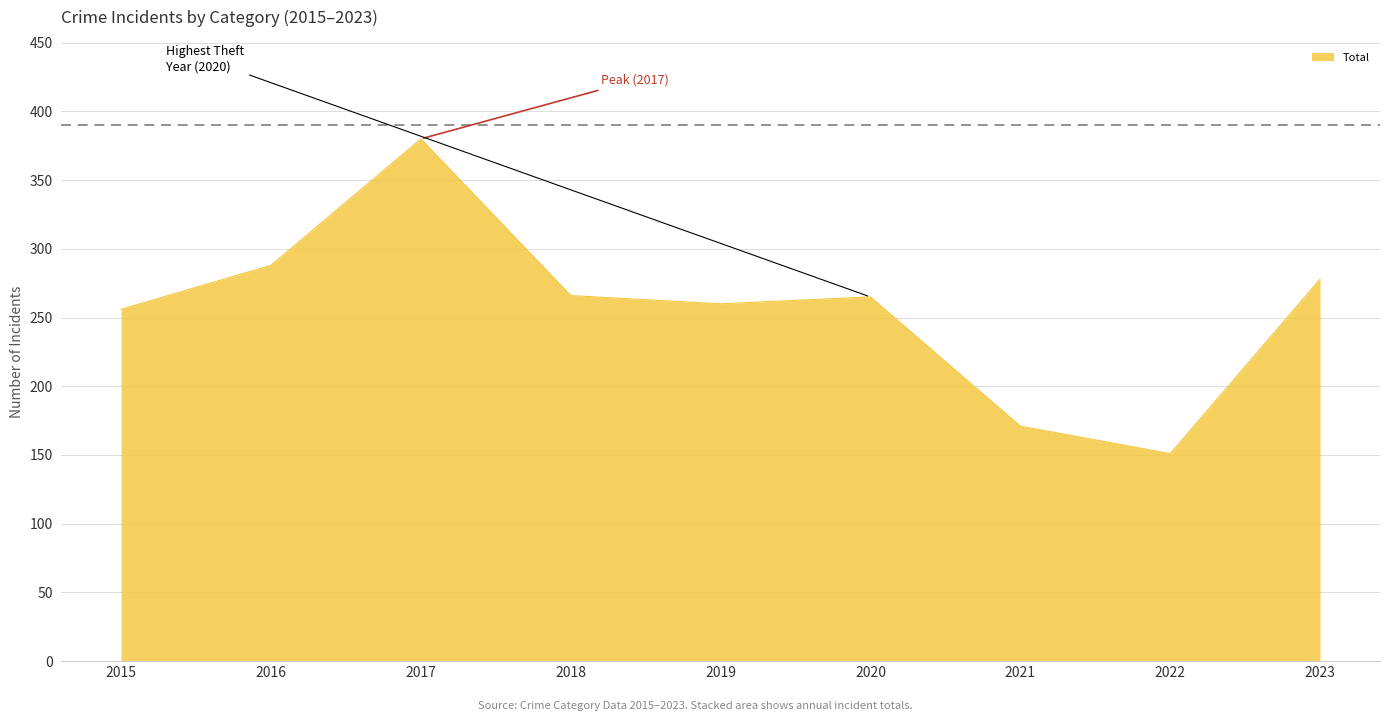

What is the minimum value shown in the chart?

151